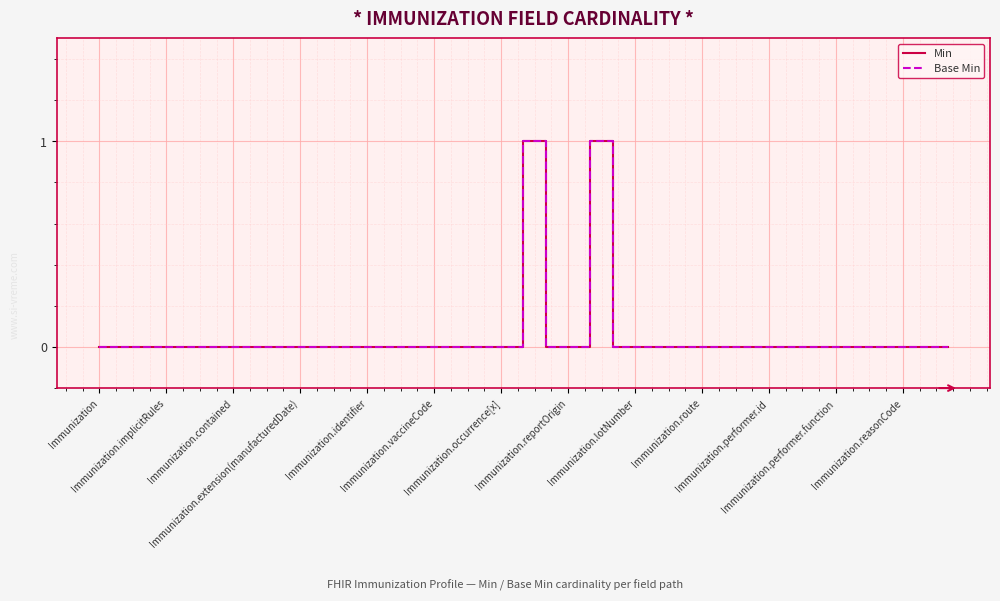

Does the chart display data point markers on the line(s)?

No